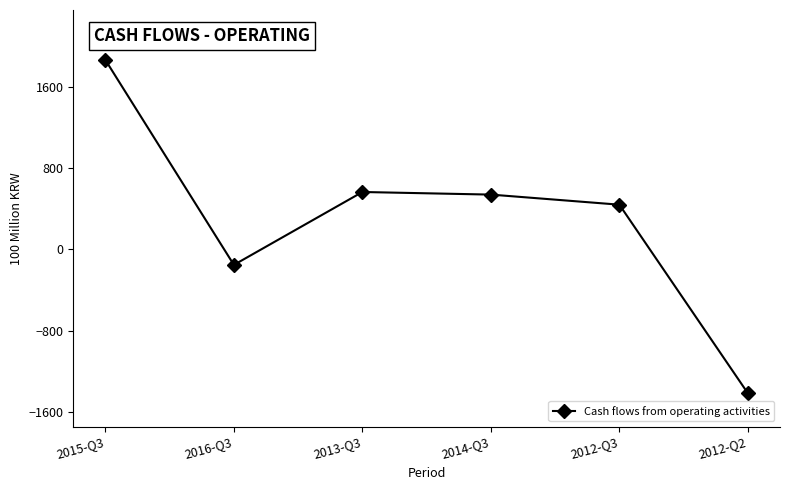

Between 2012-Q3 and 2015-Q3, which is larger?

2015-Q3